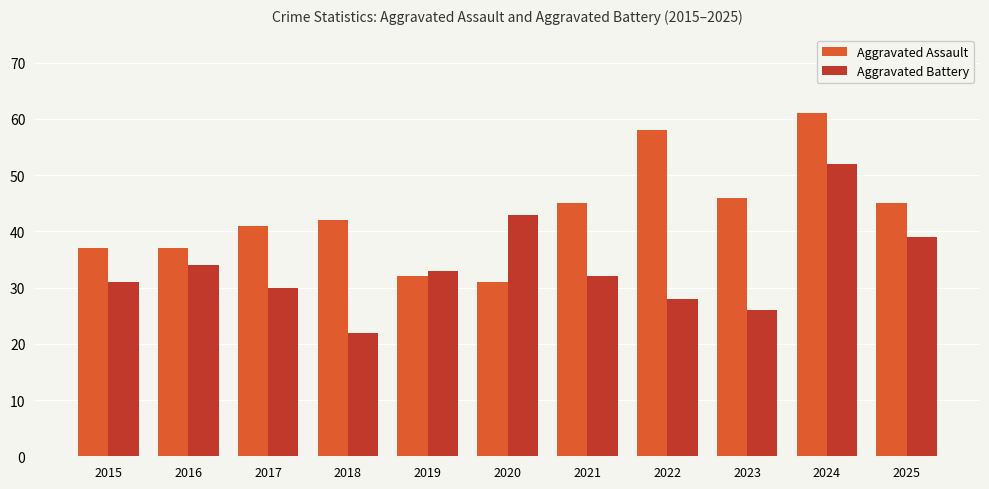

At 2021, list the series in order from smallest to largest.

Aggravated Battery, Aggravated Assault